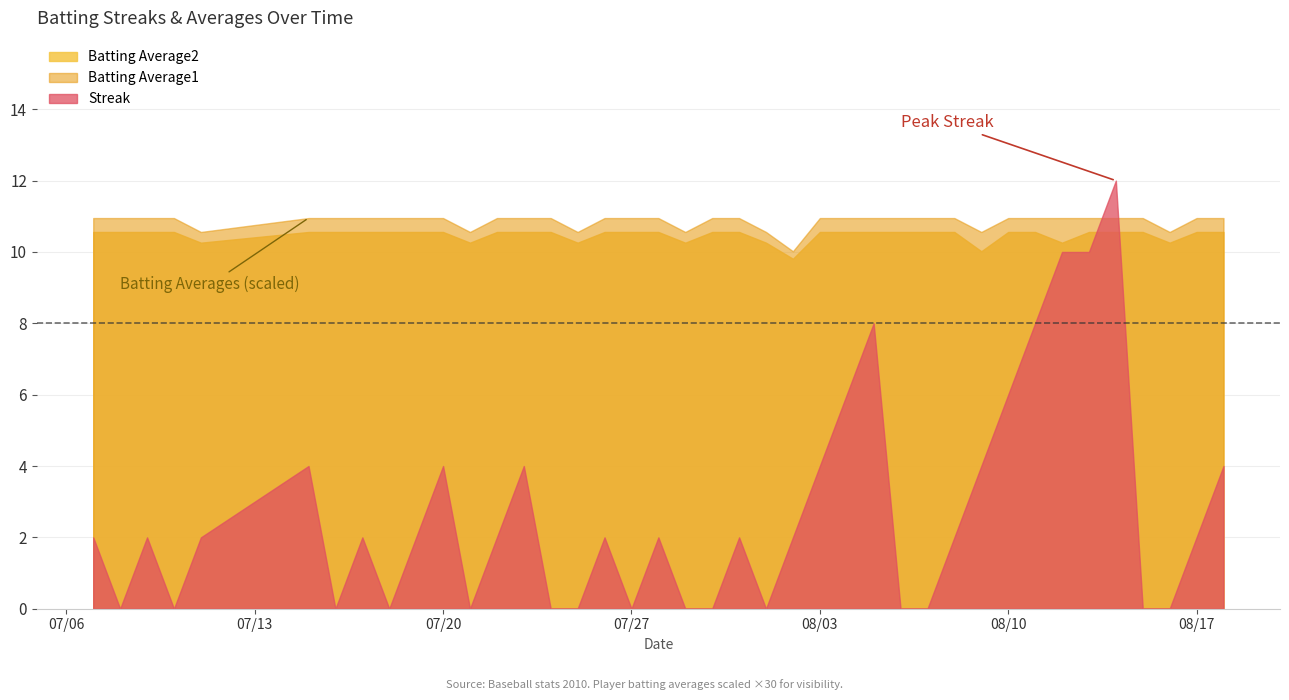

What is the total value across all series at 2010-07-15?

4.7